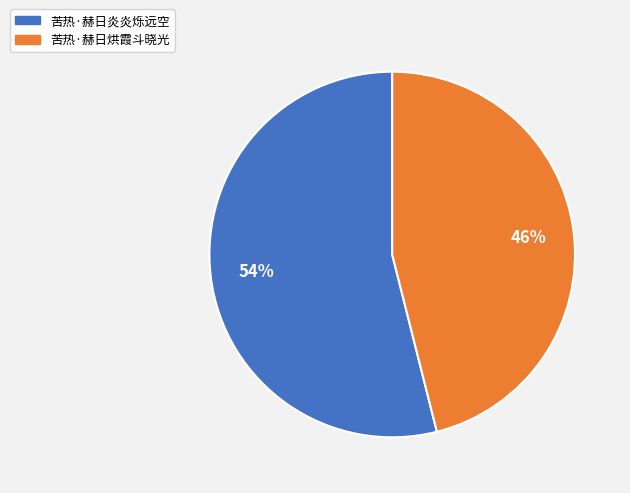

Approximately how many times larger is the value at 苦热·赫日炎炎烁远空 compared to 苦热·赫日烘霞斗晓光?

1.2